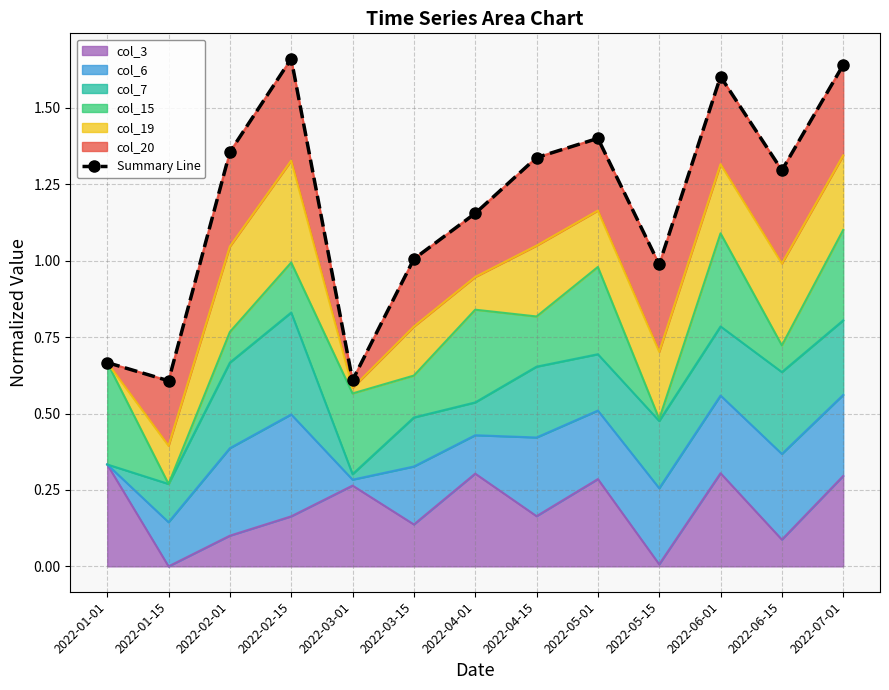

True or false: the data has more than 2 interior local peaks.

True